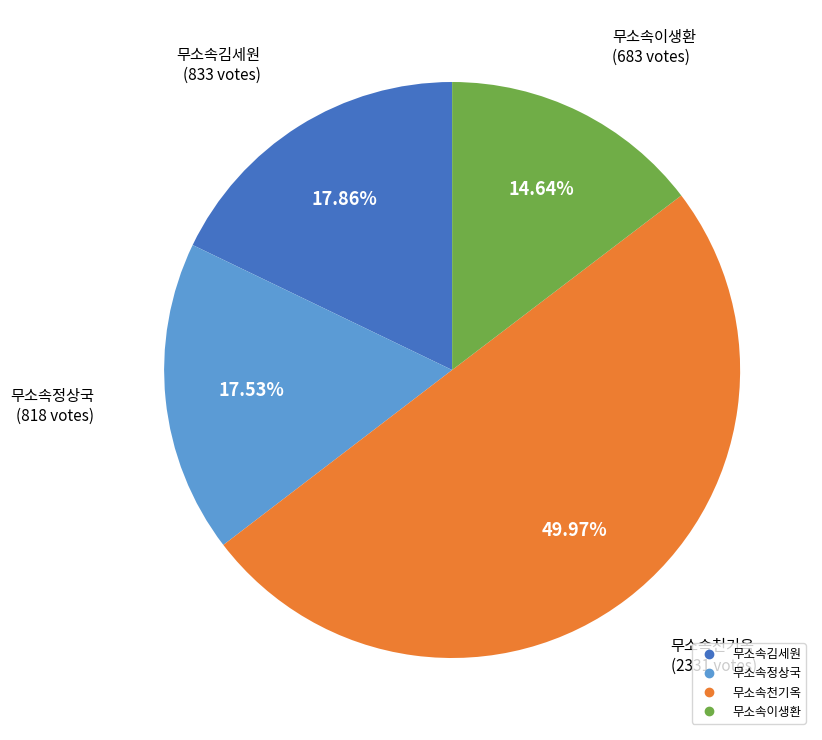

How many segments does this pie chart have?

4